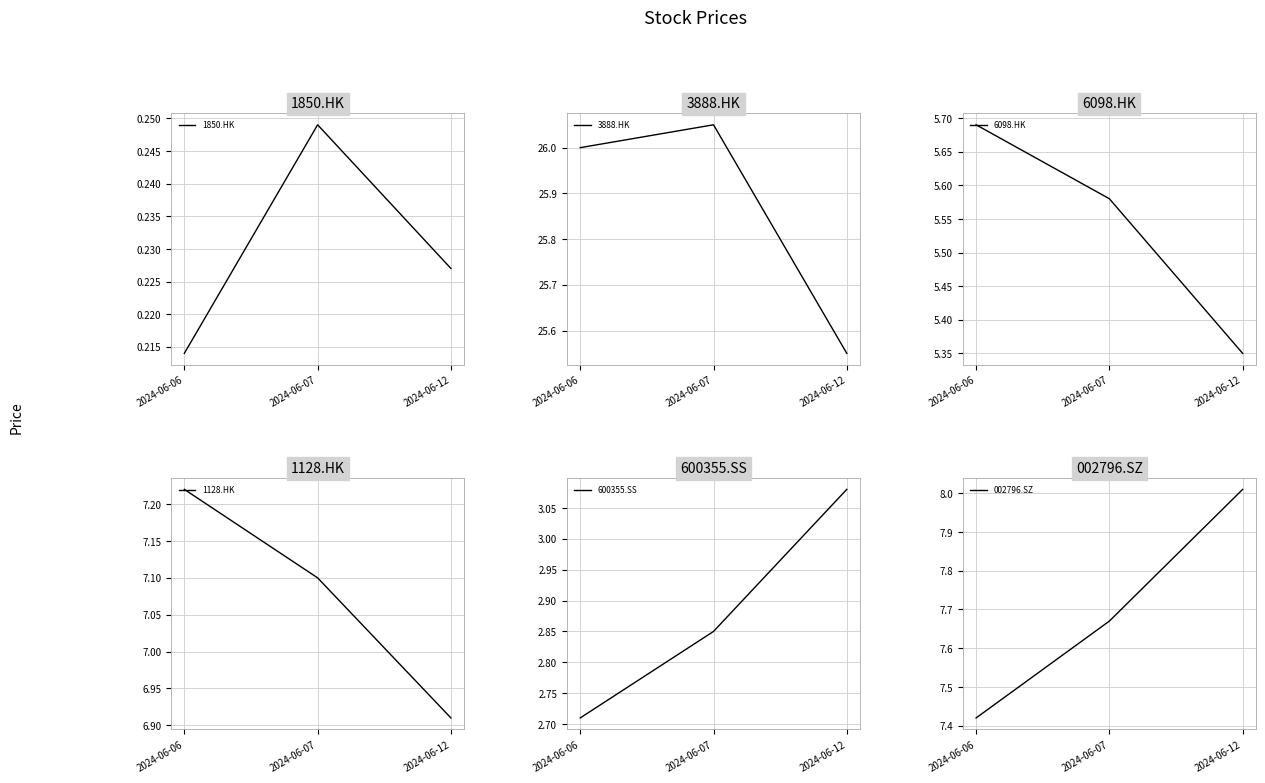

Is the value of 3888.HK at 2024-06-06 greater than the value of 002796.SZ at 2024-06-07?

Yes